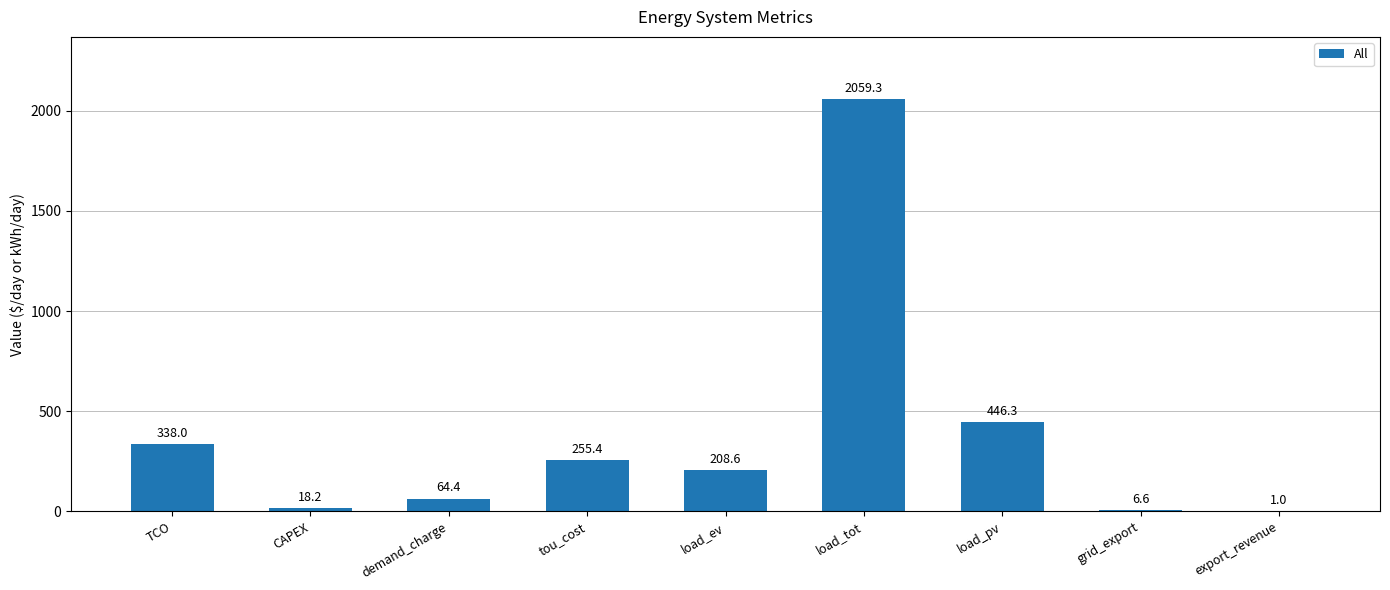

Which category has the highest value across all series?

load_tot